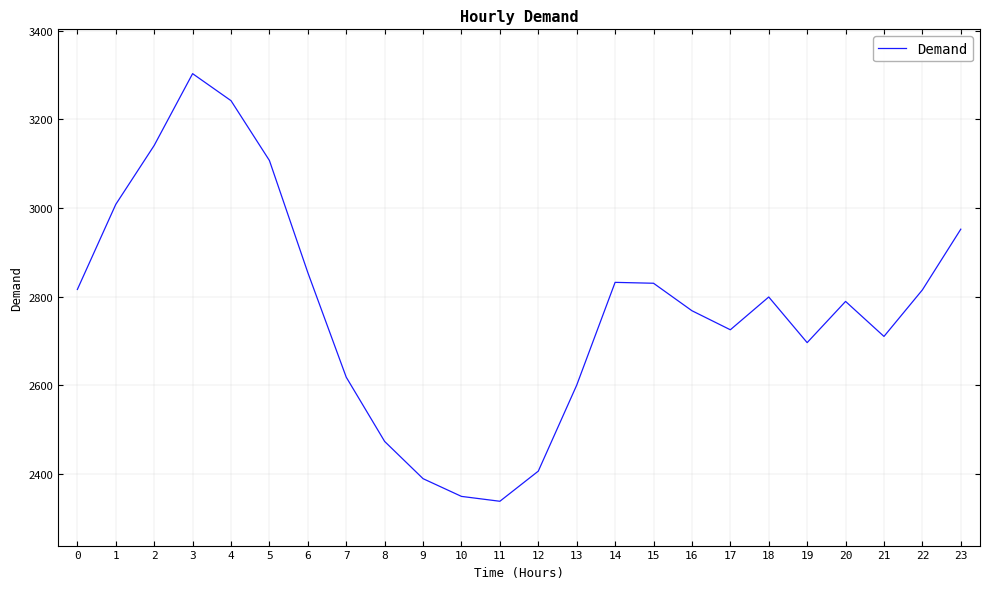

What is the average value?

2773